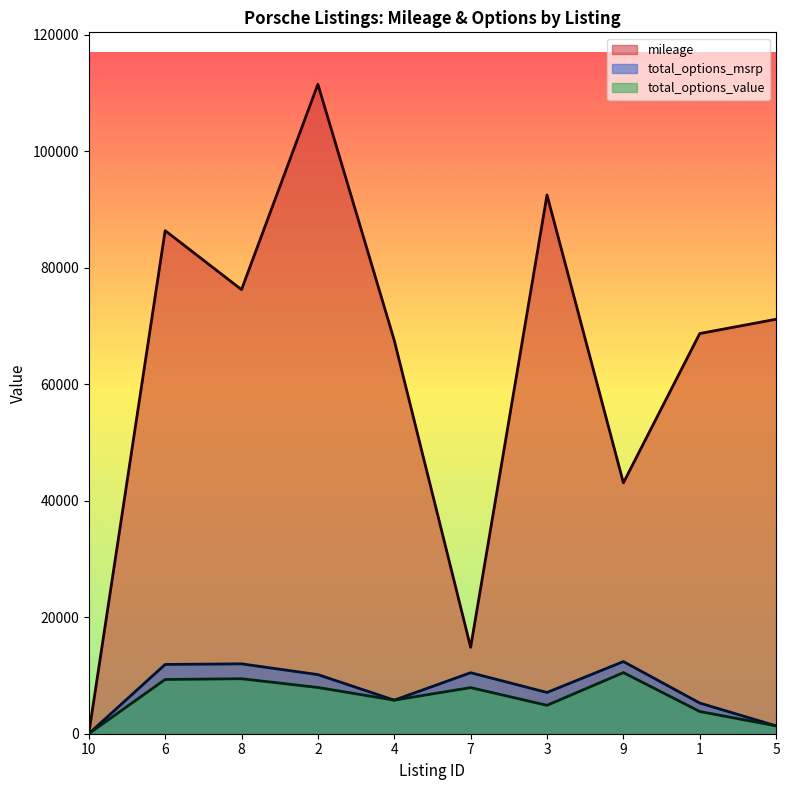

At 10, list the series in order from smallest to largest.

mileage, total_options_value, total_options_msrp